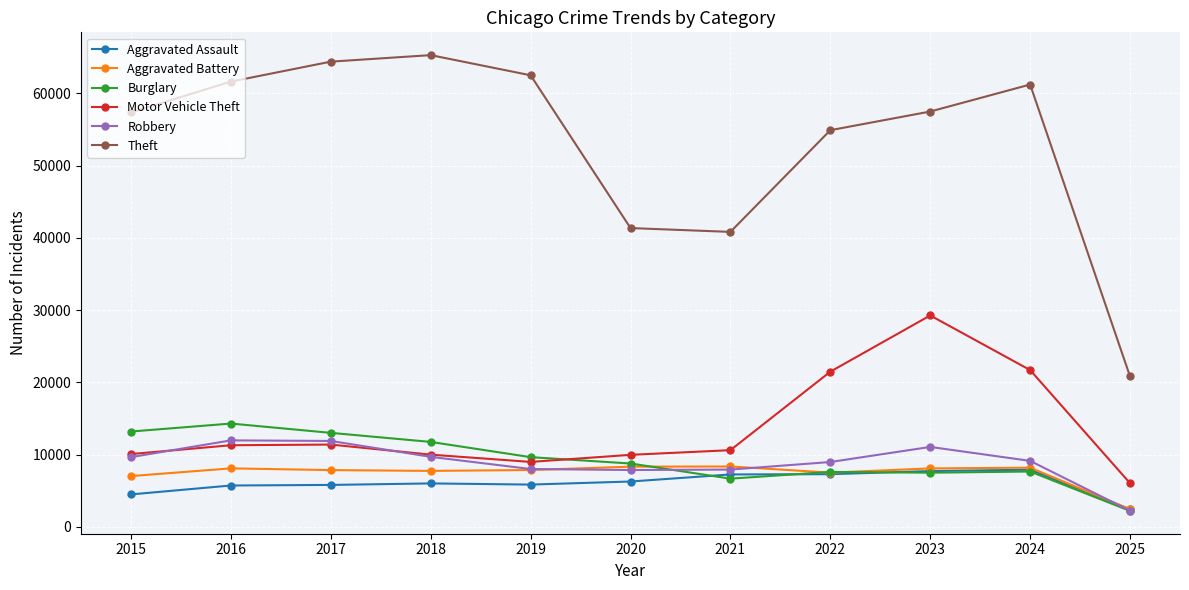

At which category does the chart reach its minimum across all series?

2025